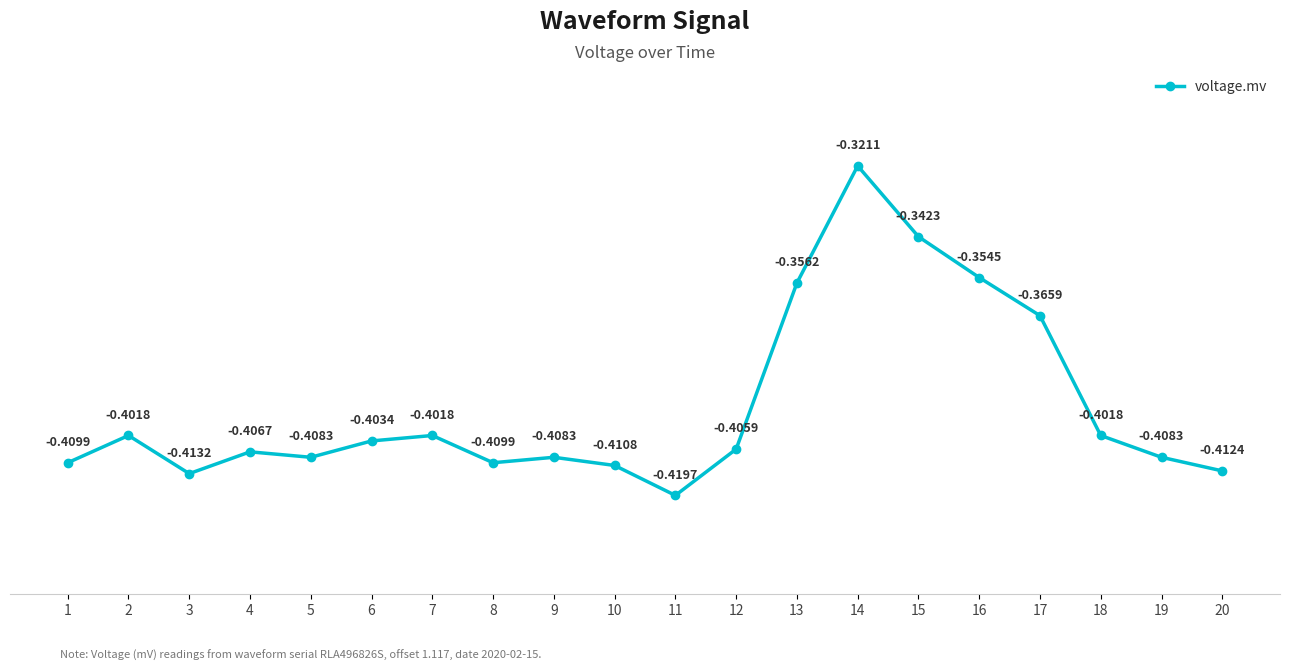

At which category does the data reach its first local valley?

3